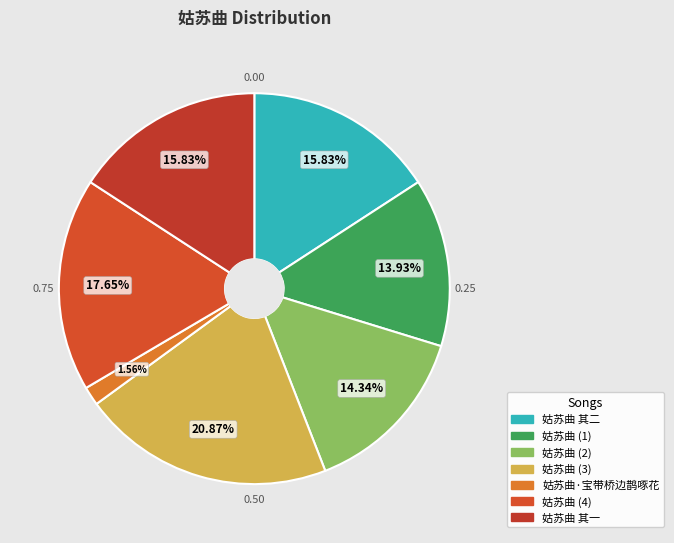

What percentage is NOT represented by 姑苏曲·宝带桥边鹊啄花?

98.4%